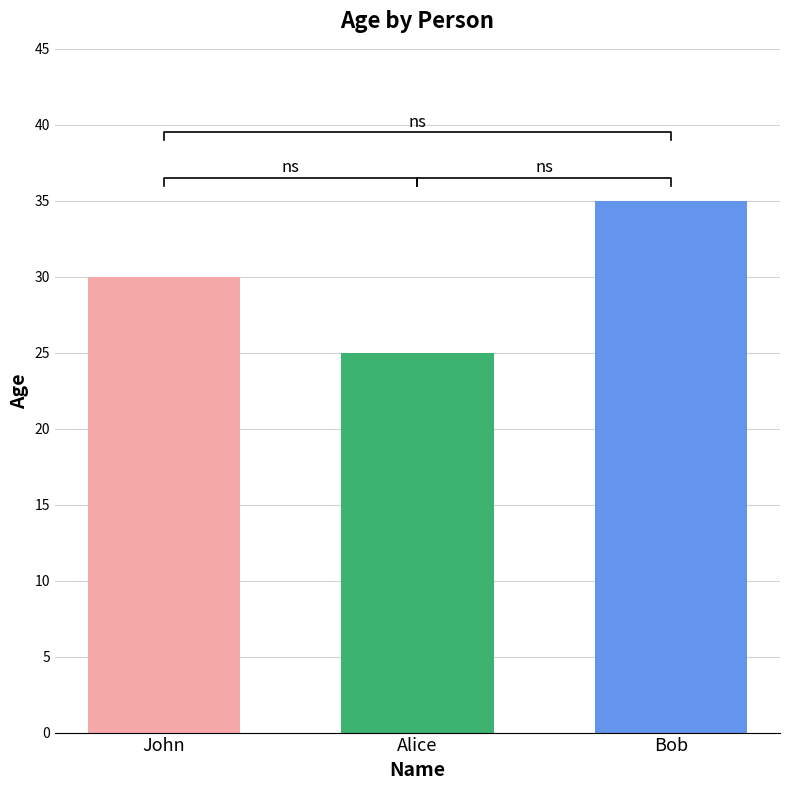

What is the average value?

30